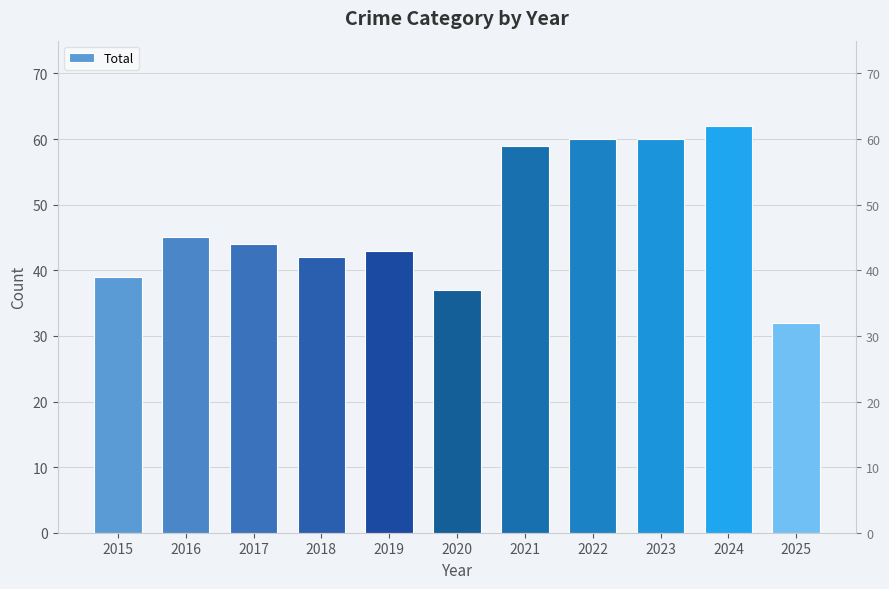

Rank the categories by value from highest to lowest.

2024, 2022, 2023, 2021, 2016, 2017, 2019, 2018, 2015, 2020, 2025